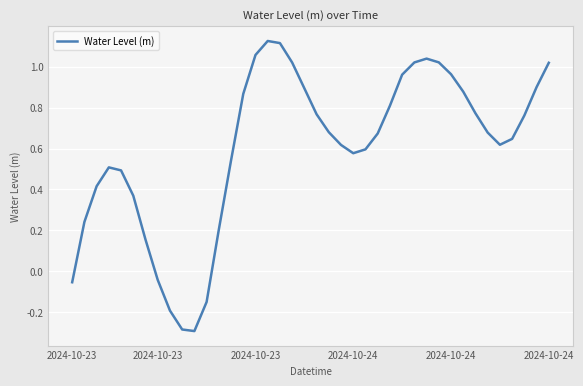

What is the smallest value displayed?

-0.3